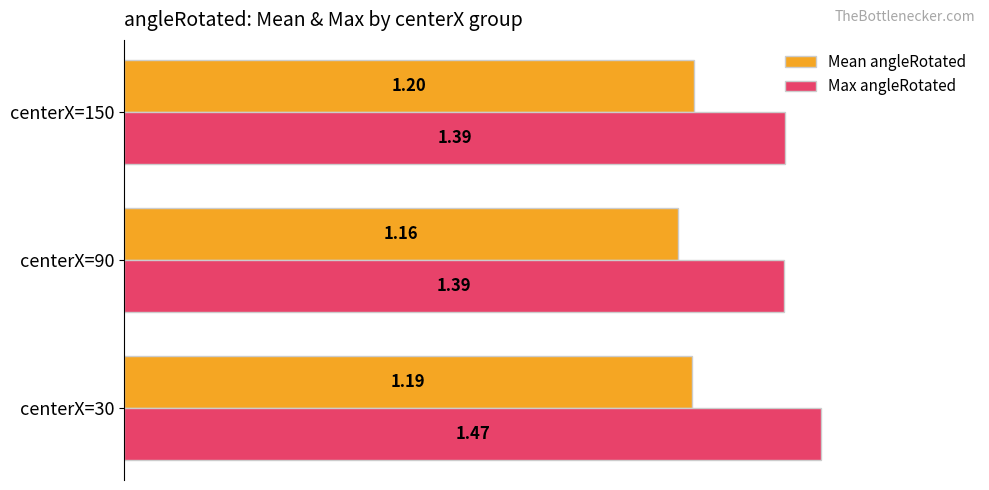

At how many categories does at least one series exceed 1?

3